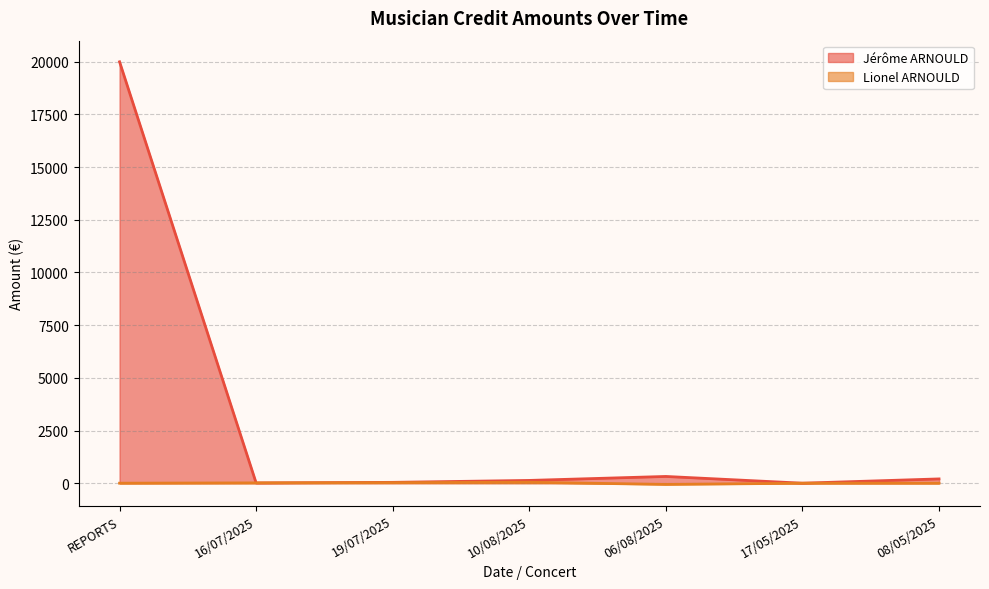

The value at 17/05/2025 is -13133.2. True or false?

False